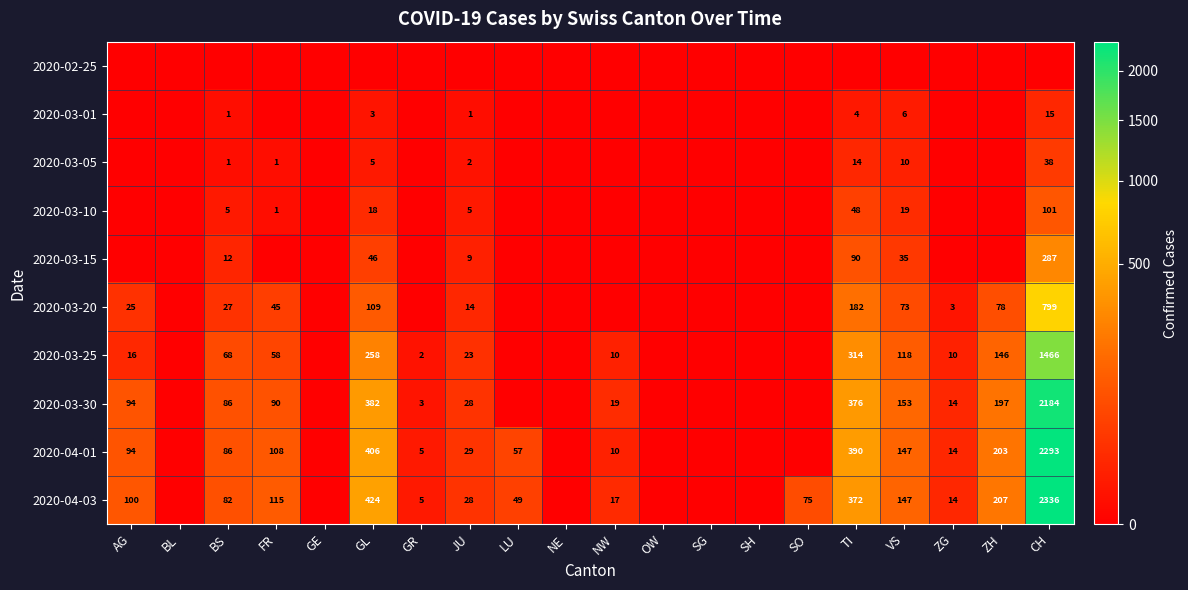

What is the difference between the 2020-03-30 values at ZH and BS?

111